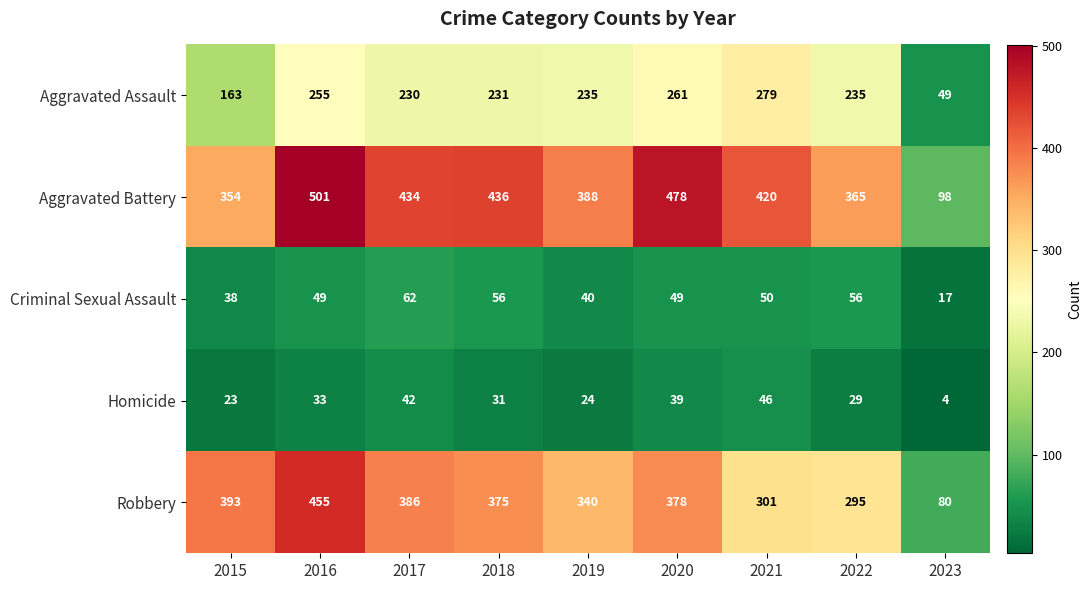

What is the sum of the Homicide values at 2023 and 2018?

35